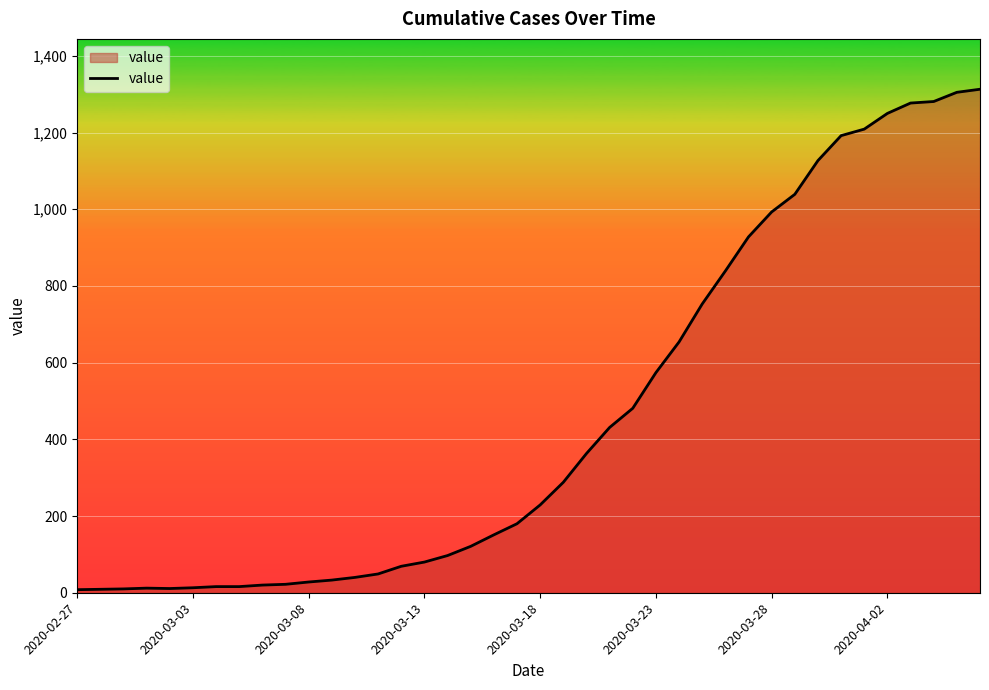

What is the difference between the maximum and minimum values?

1305